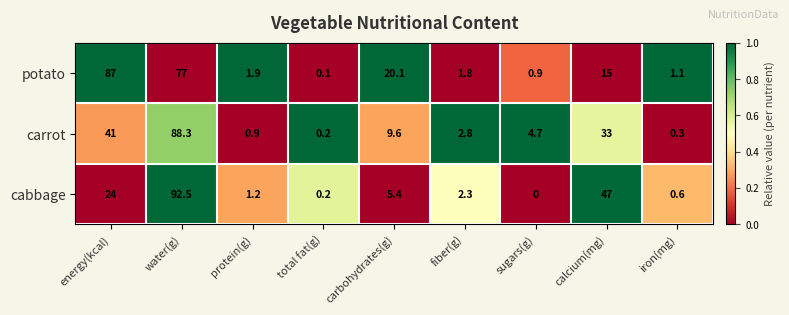

List the series in order of their peak value, highest first.

cabbage, carrot, potato